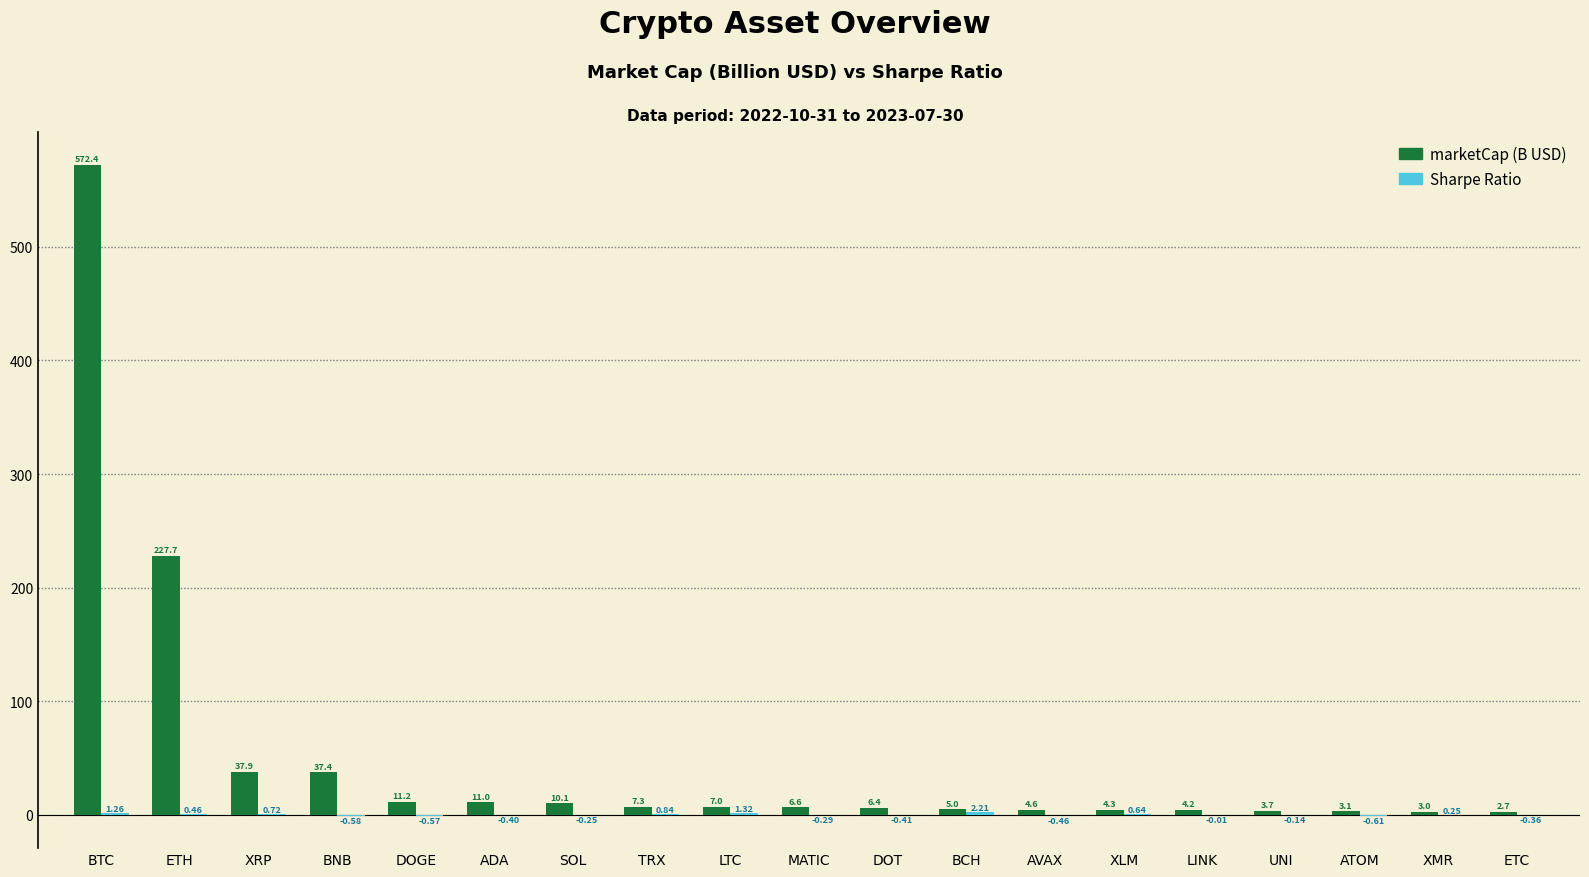

Which category has the highest value across all series?

BTC